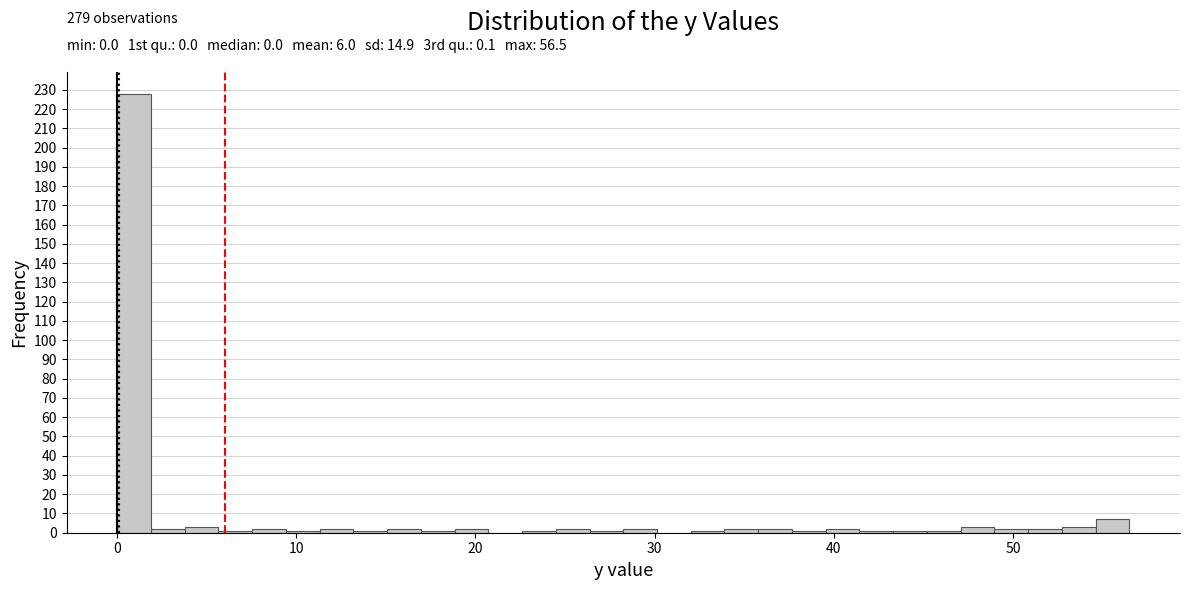

Read against the x-axis, roughly where is the centre of the tallest bar?

1